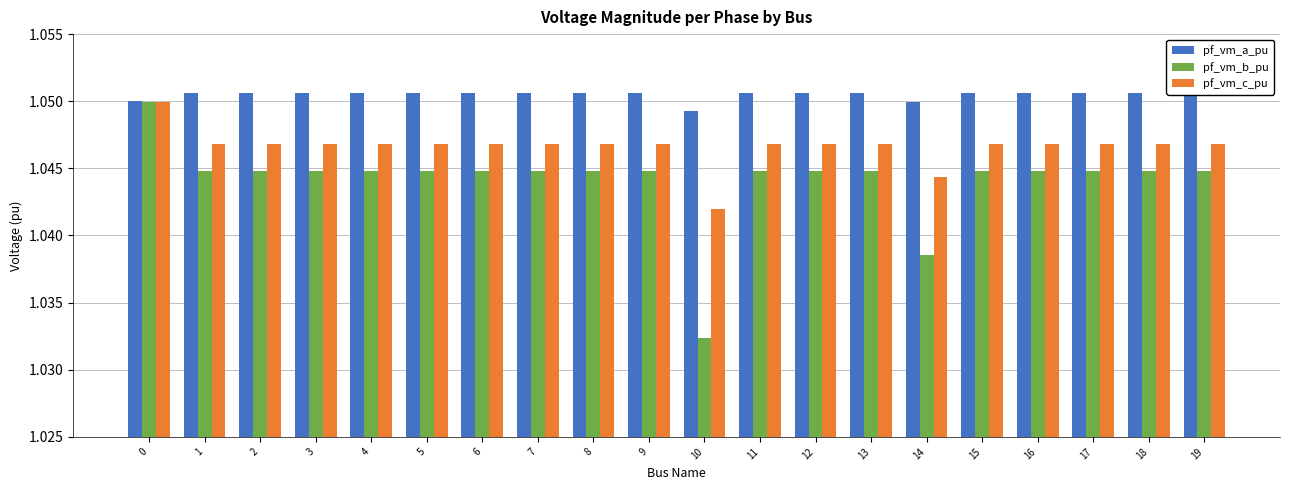

Rank the series at 15 from highest to lowest value.

pf_vm_a_pu, pf_vm_c_pu, pf_vm_b_pu